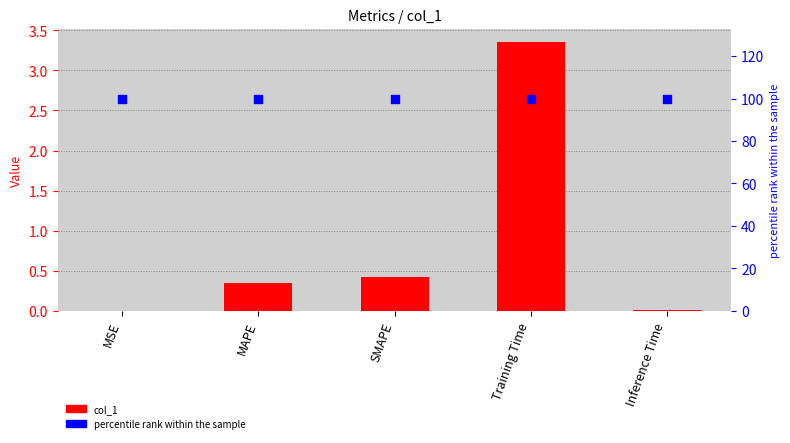

Which series contains the highest Y value?

percentile rank within the sample